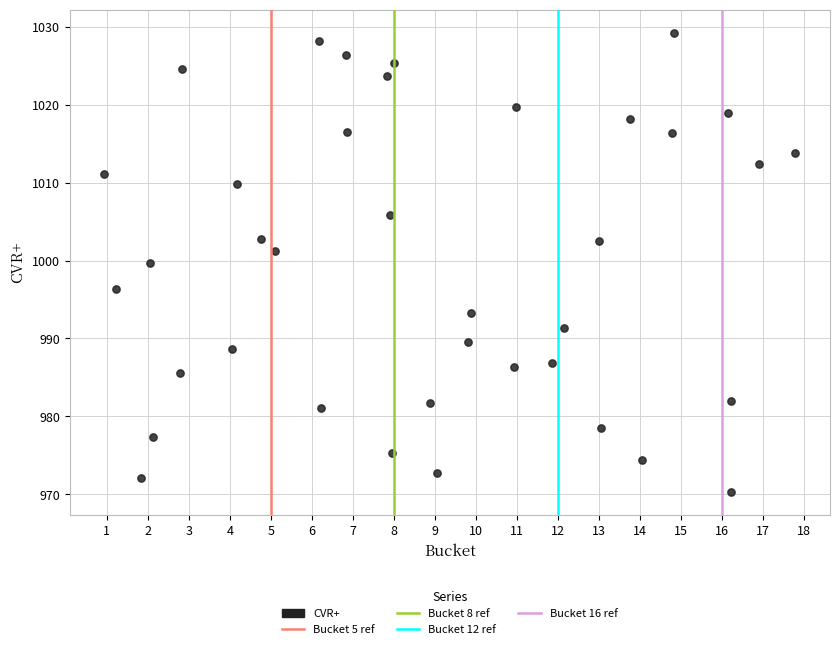

What Y value in the scatter plot is closest to 999?

999.7